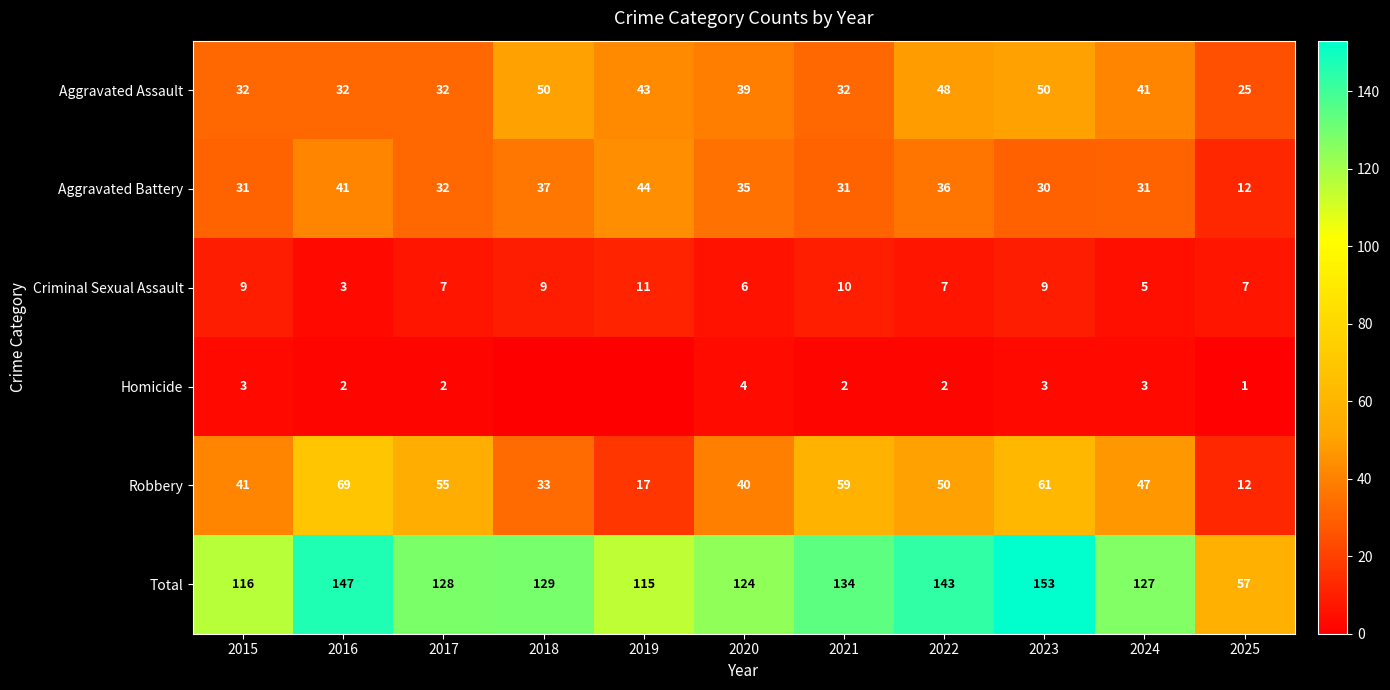

Is it true that Aggravated Assault equals 32 at 2021?

True